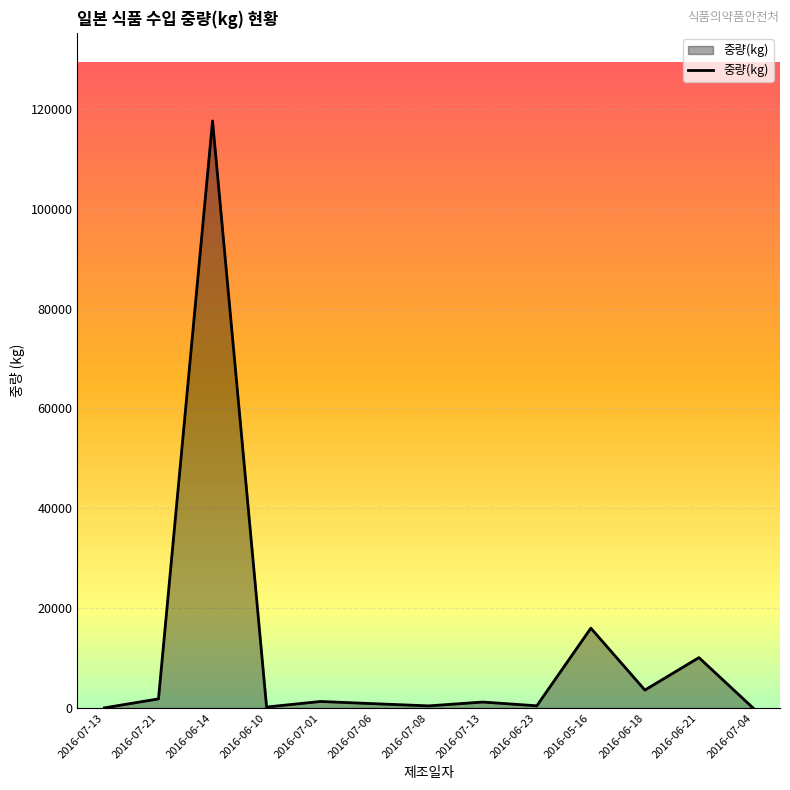

How many lines are shown in the chart?

1